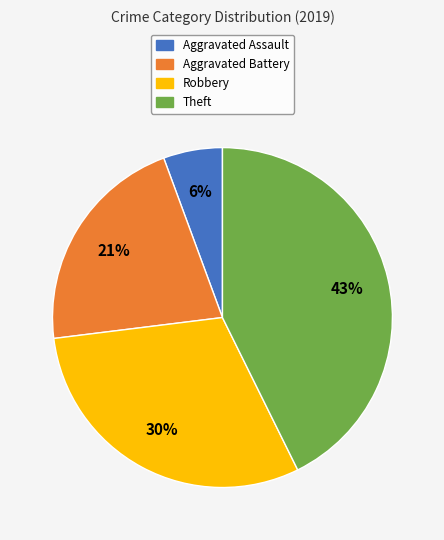

How many slices are in this pie chart?

4